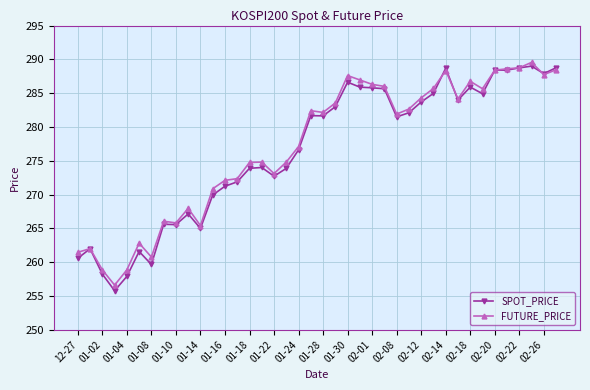

True or false: SPOT_PRICE has more than 0 points higher than both neighbors.

True